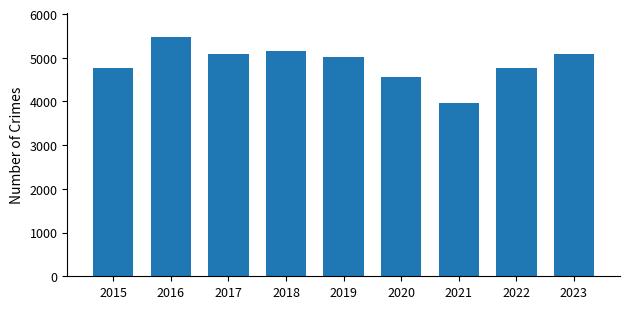

What is the average value?

4876